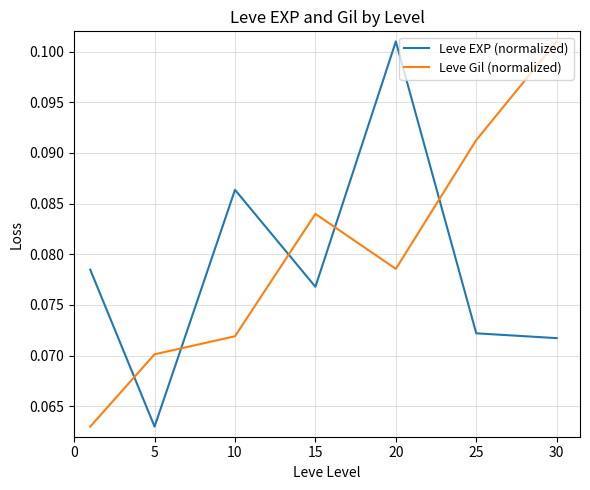

True or false: Leve Gil (normalized) and Leve EXP (normalized) cross at least once.

True